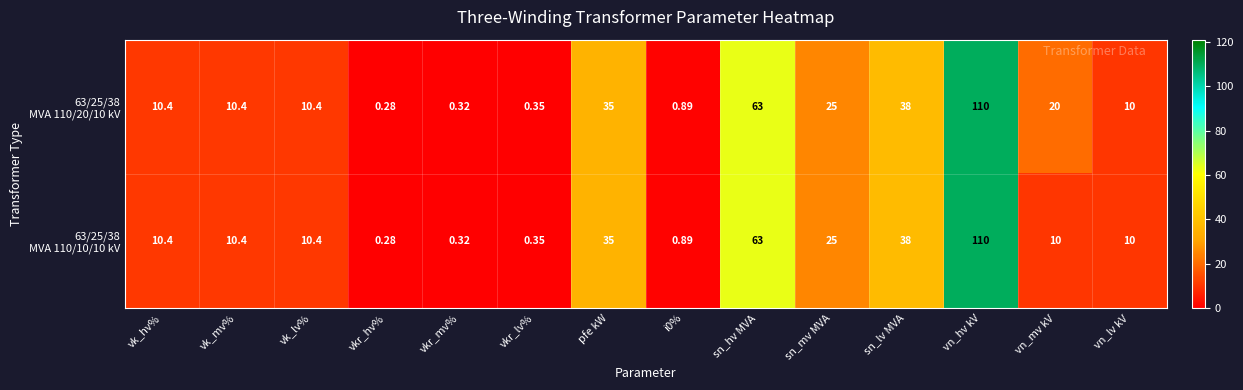

Which label corresponds to the largest value in the chart?

vn_hv kV